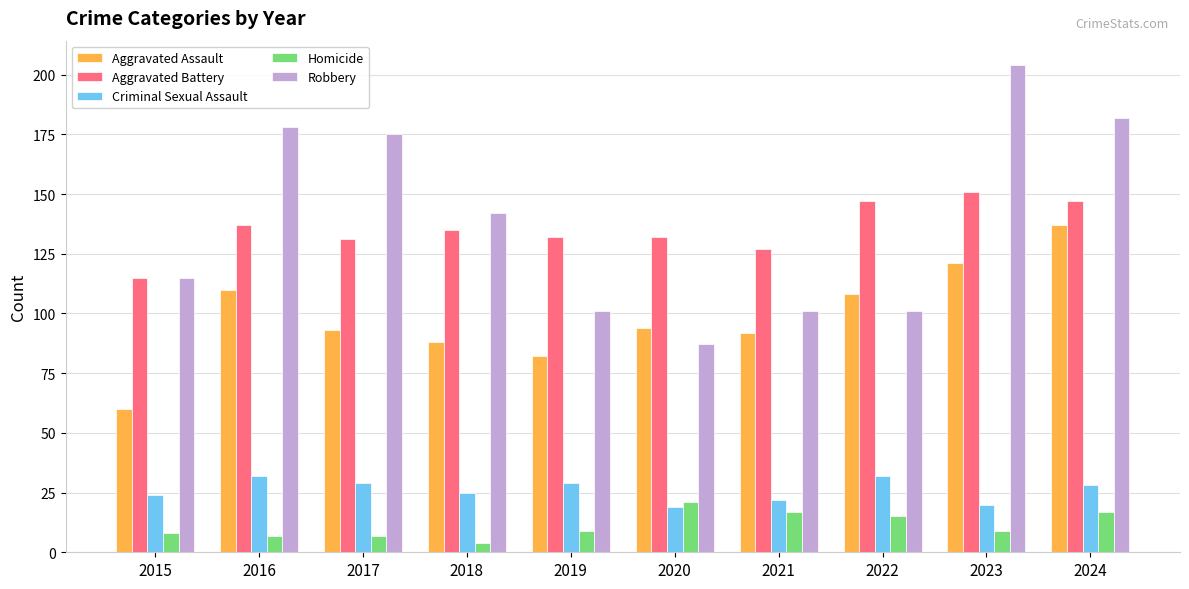

What value does the Homicide series have at 2018, to the nearest 5?

5